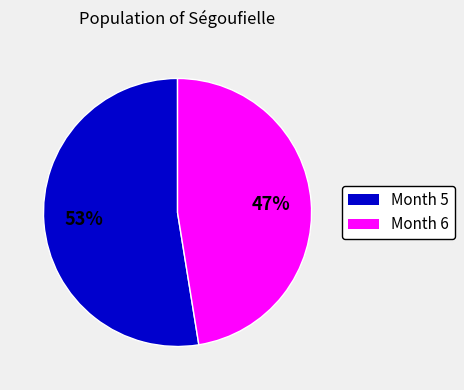

To the nearest percent, what is the average slice percentage?

50%